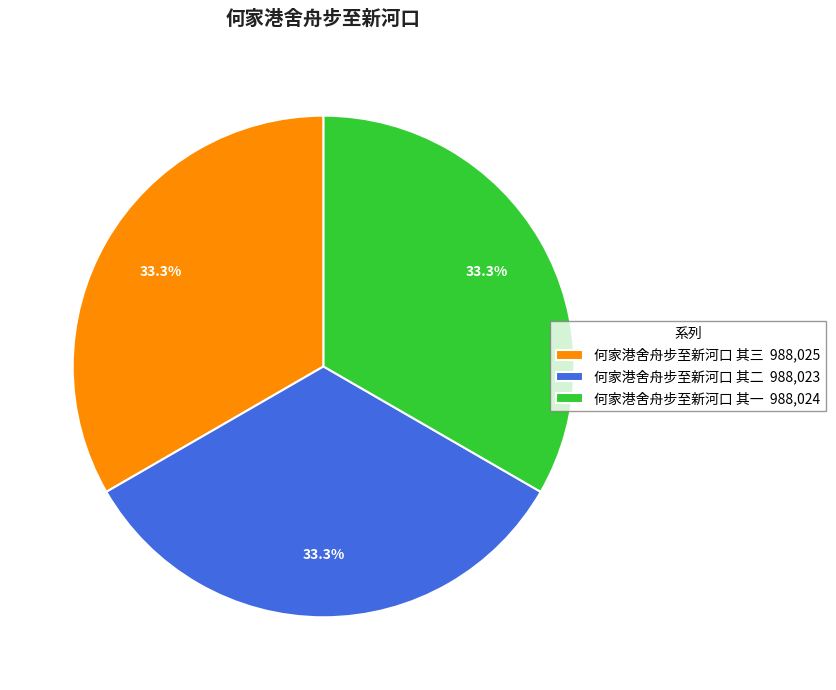

Does 何家港舍舟步至新河口 其二 represent more than half of the total?

No